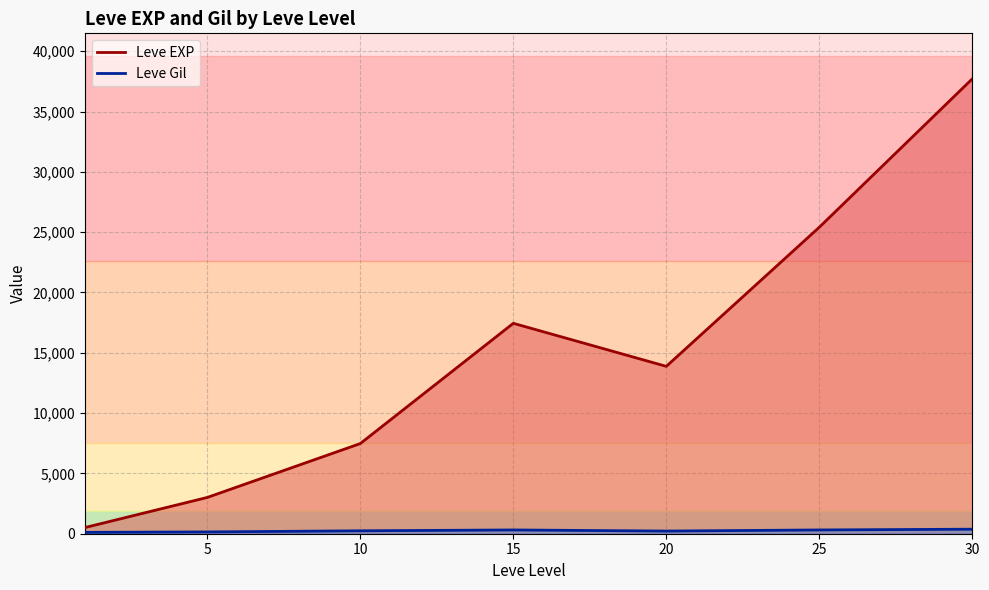

At which label is Leve EXP closest to 19112?

15